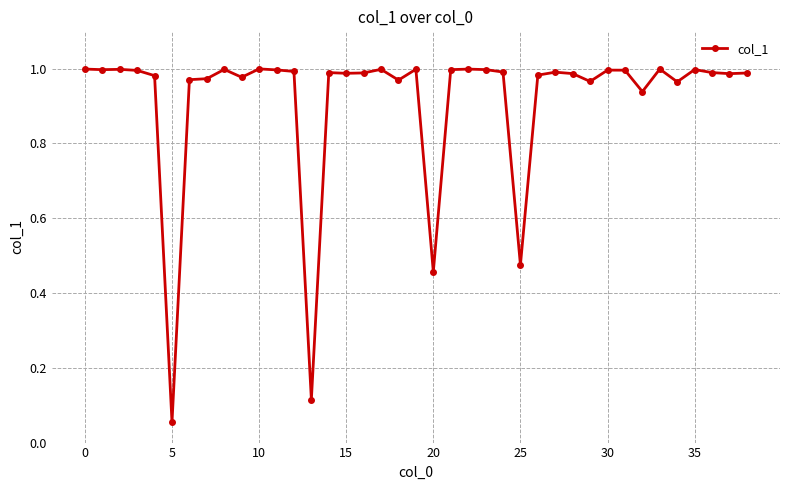

What is the sum of all values?

35.7